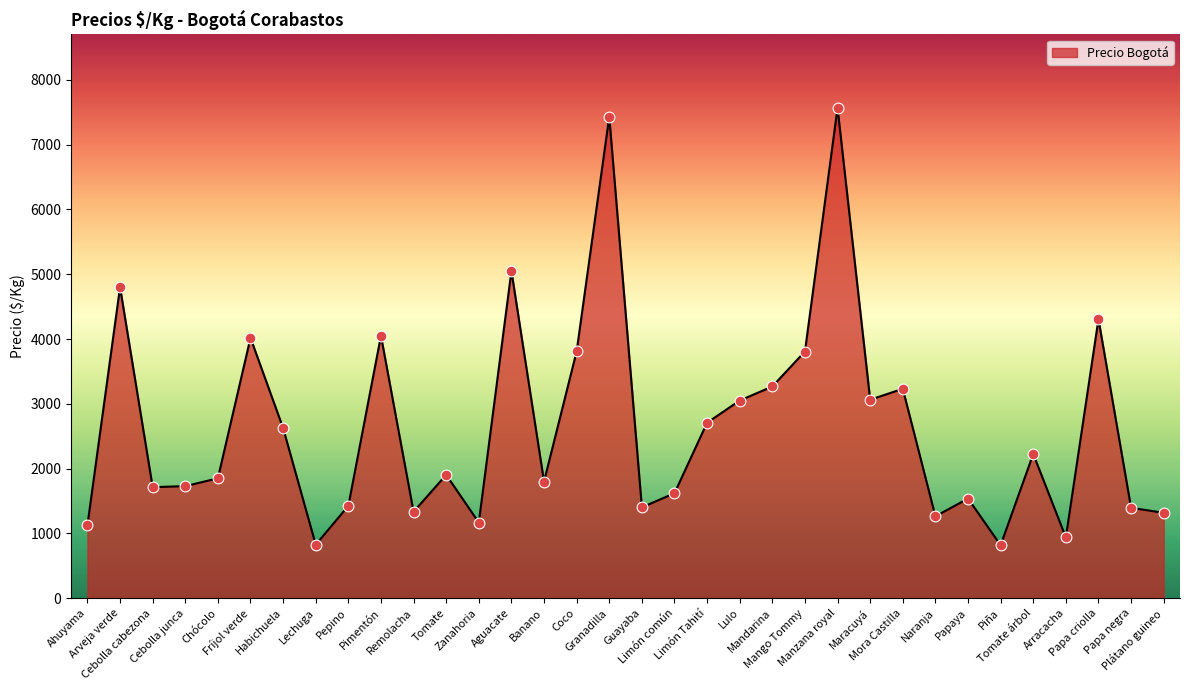

Between Tomate árbol and Lulo, which is larger?

Lulo